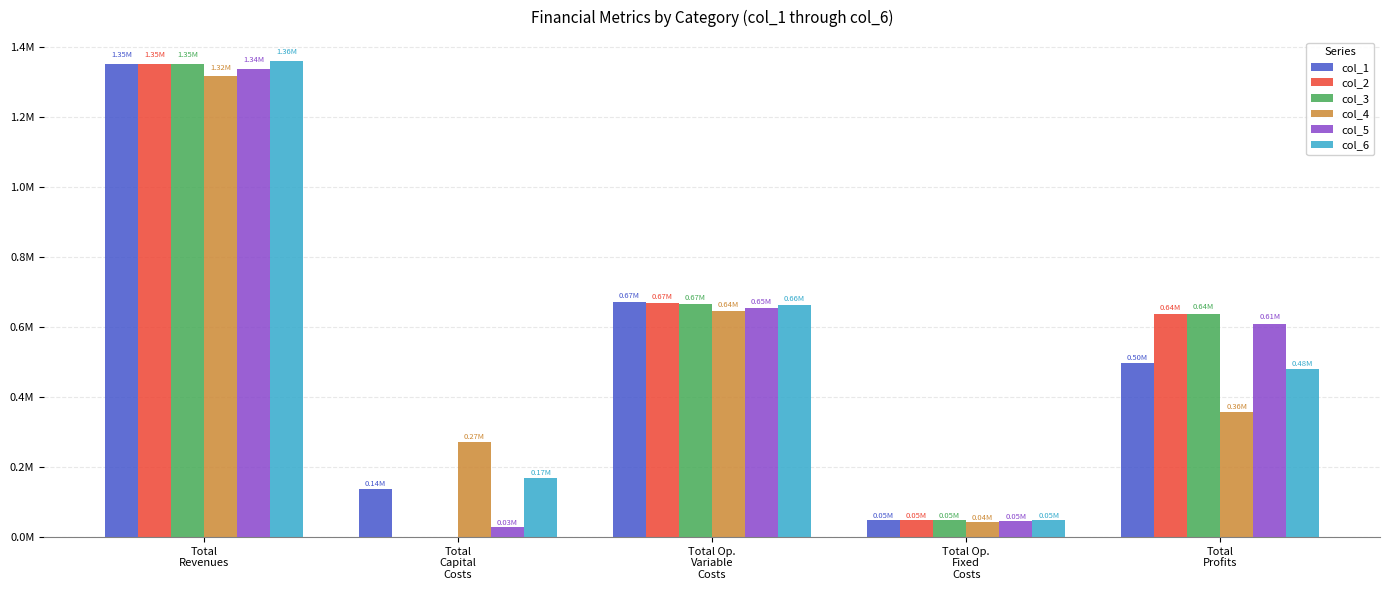

What is the greatest value displayed?

1359740.2